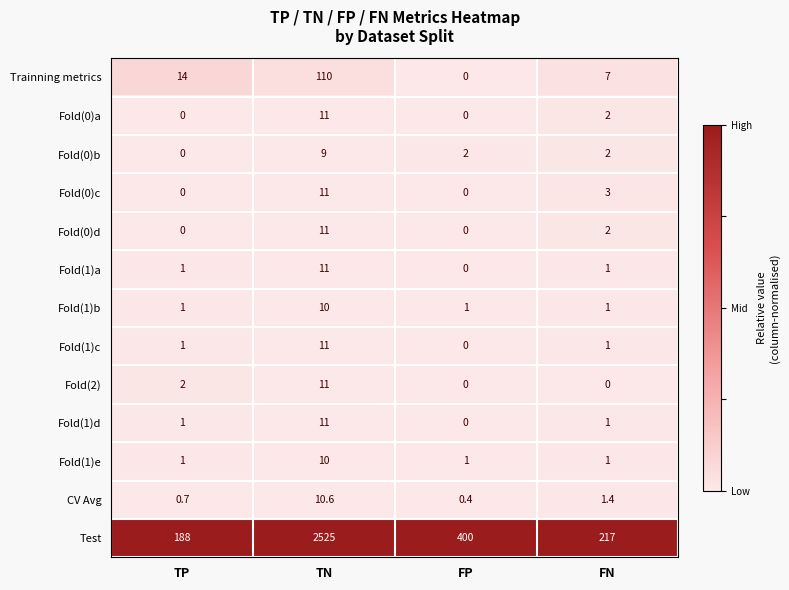

The Fold(0)b series shows 0.9 at FN. True or false?

False